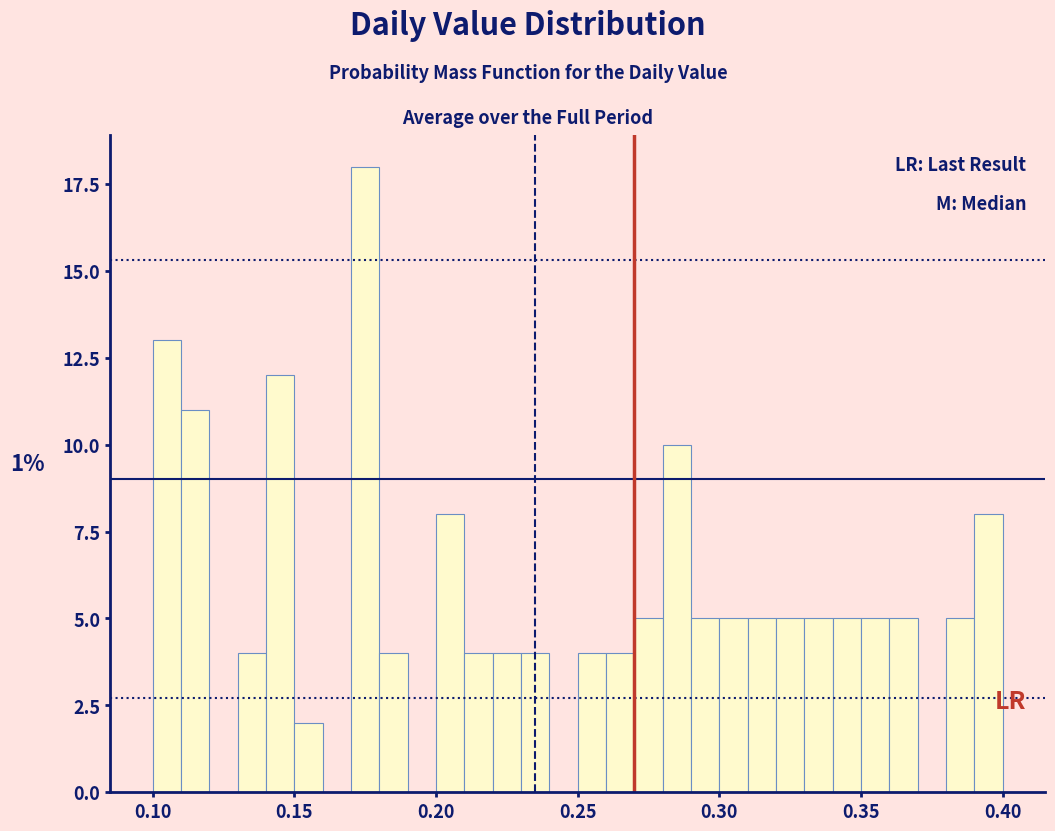

Around what value on the x-axis is the tallest bar? Give the approximate position of its centre, as read against the axis.

0.175